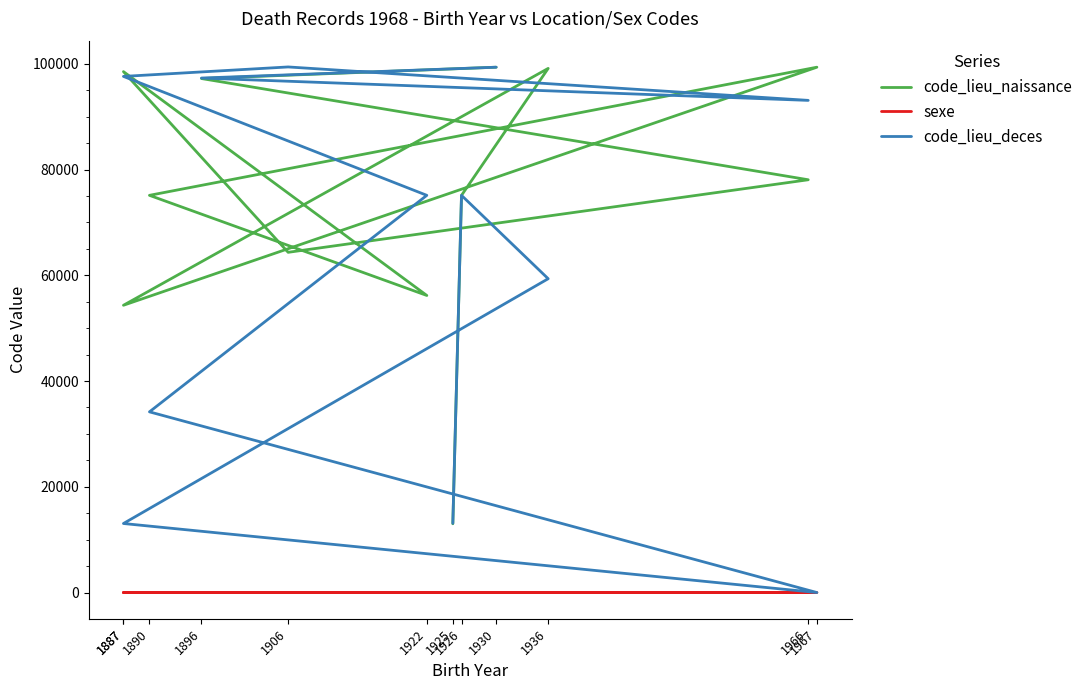

What is the lowest value of the sexe series?

1